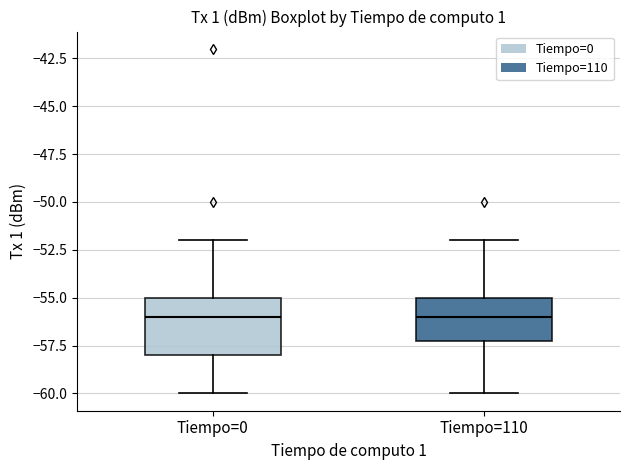

Where is the upper edge of the box for Tiempo=110 on the y-axis? The values are not printed on the chart, so give them approximately, as read against the axis.

-55